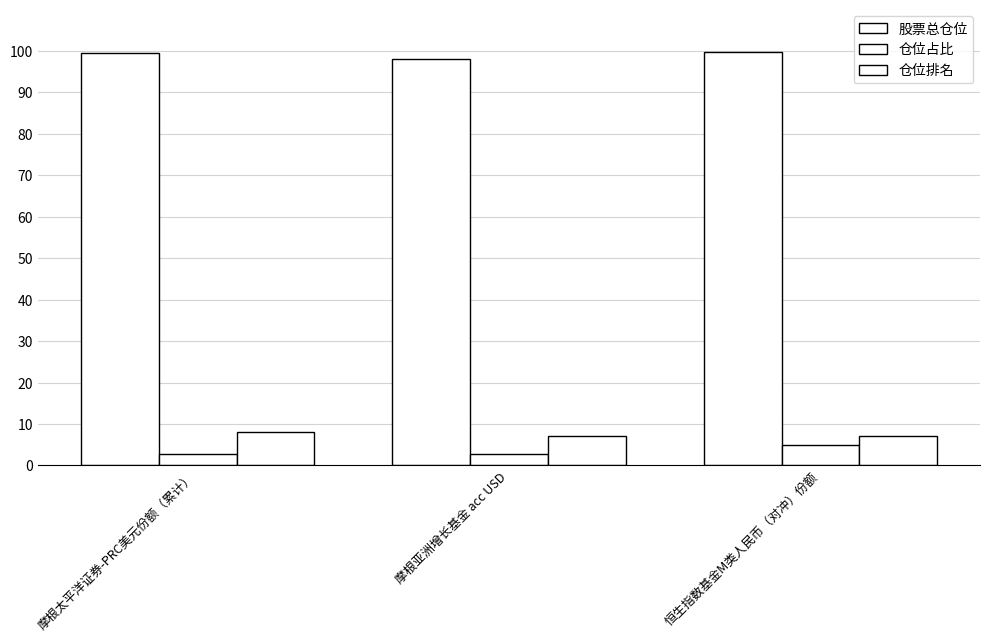

Are the bars horizontal?

No